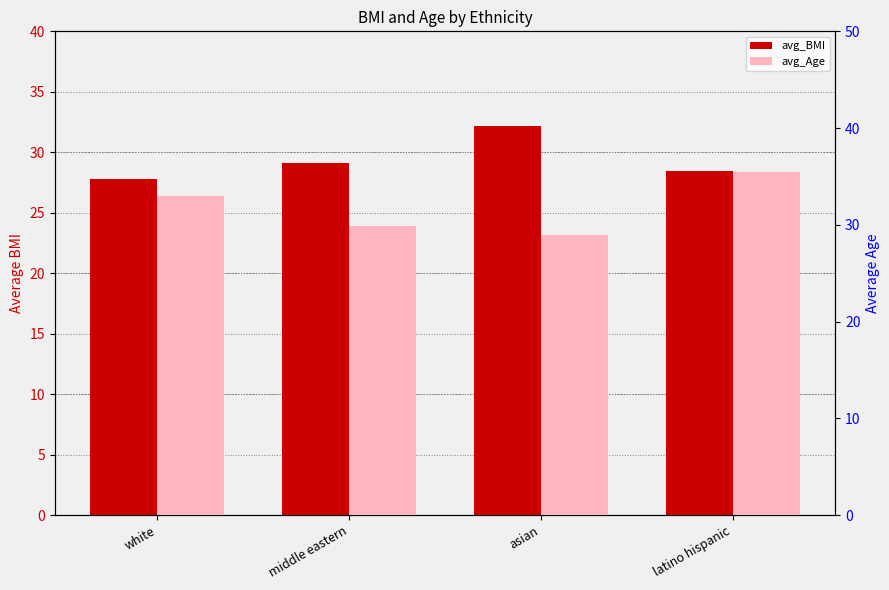

Is it true that avg_Age equals 55.6 at white?

False